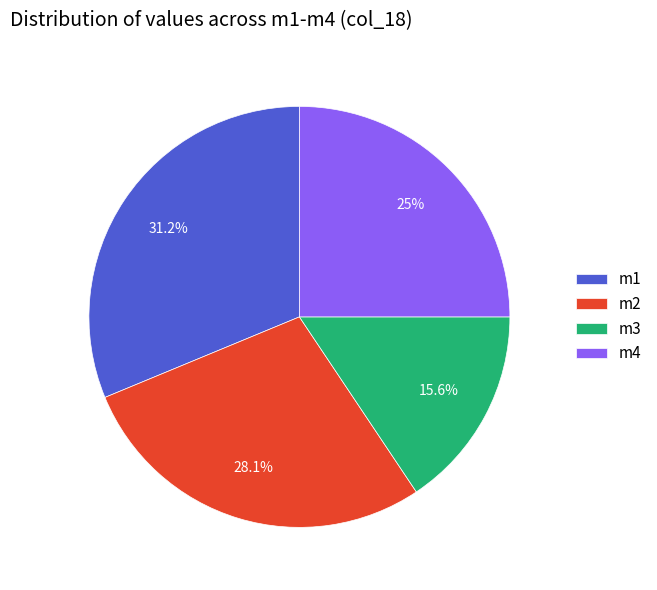

Is it true that m4 is 16% of the pie?

False